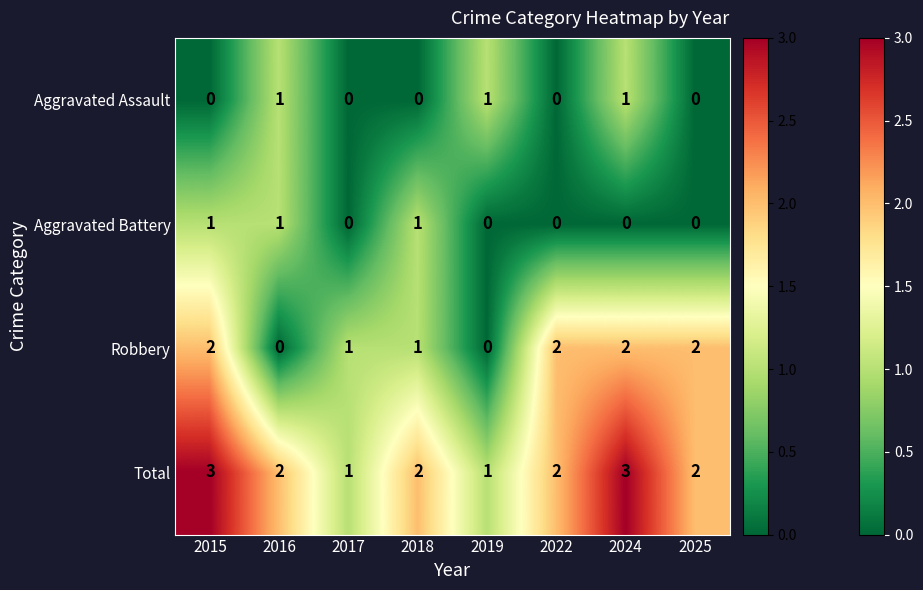

How many distinct data groups are displayed?

4